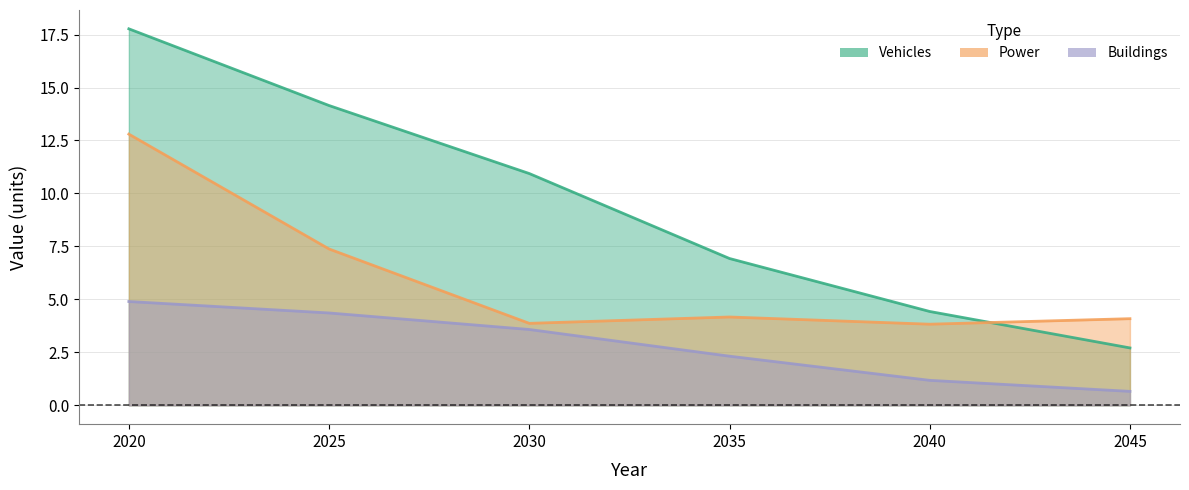

What is the value of the Buildings point at the 6th from the left?

0.7